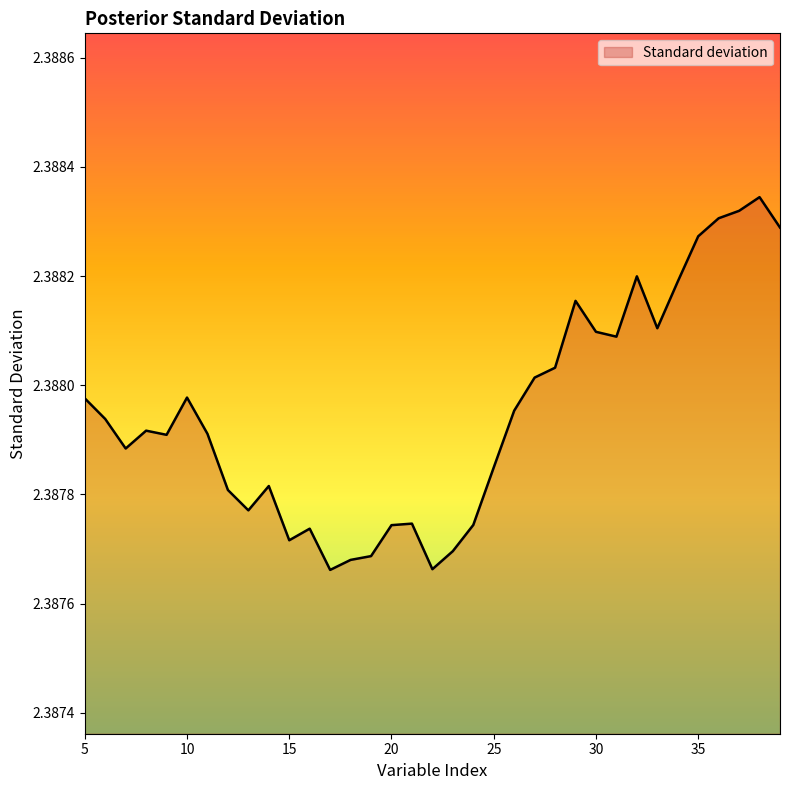

Does the chart have visible grid lines?

No